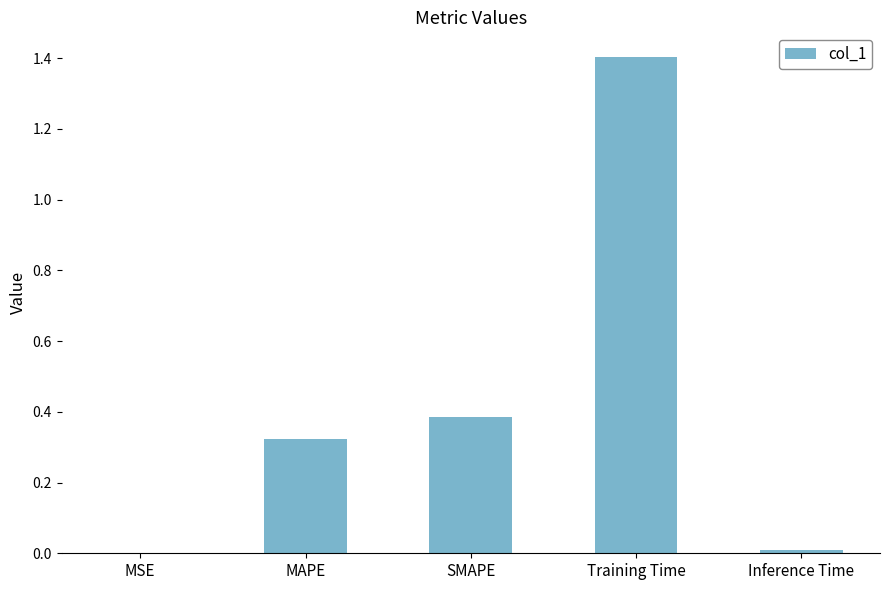

What is the sum of the values at SMAPE and Training Time?

1.8